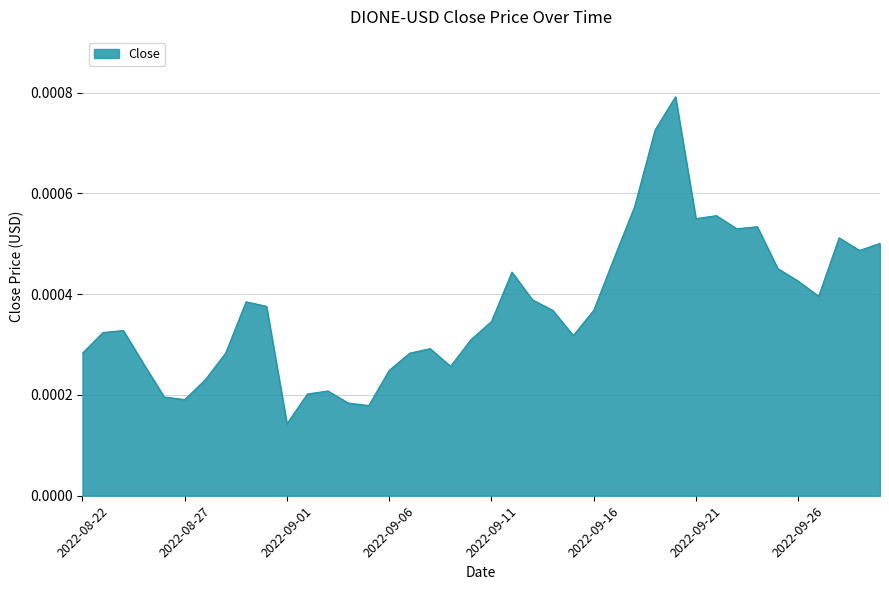

How many lines are shown in the chart?

1